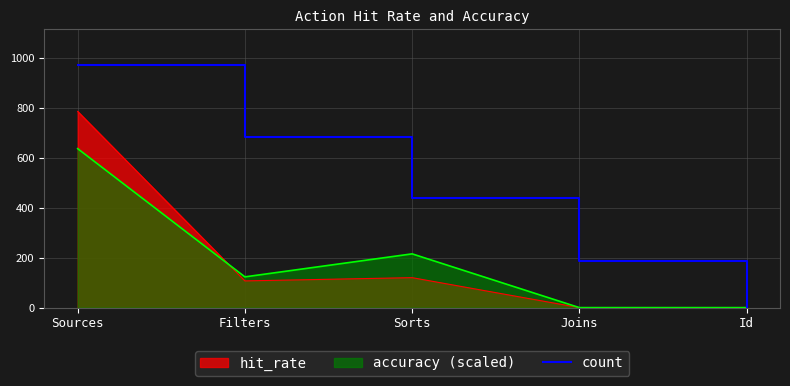

What position from the right is Joins?

2